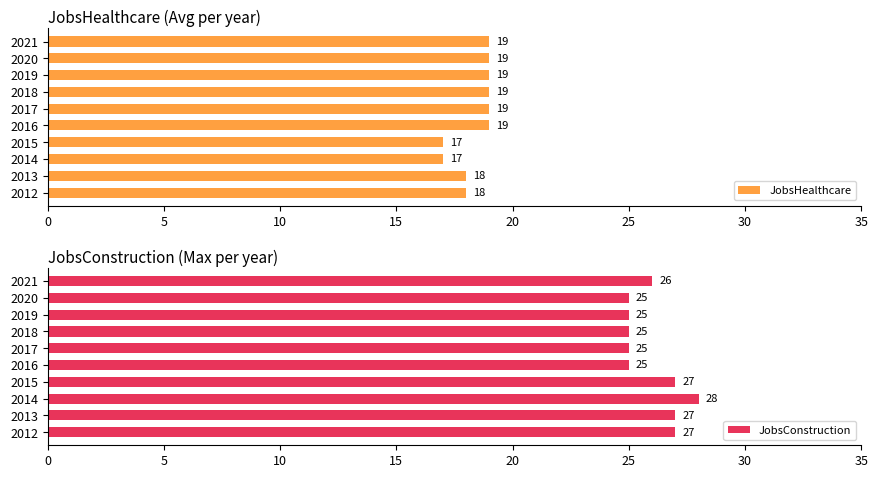

What are all the series names shown in the legend?

JobsHealthcare, JobsConstruction